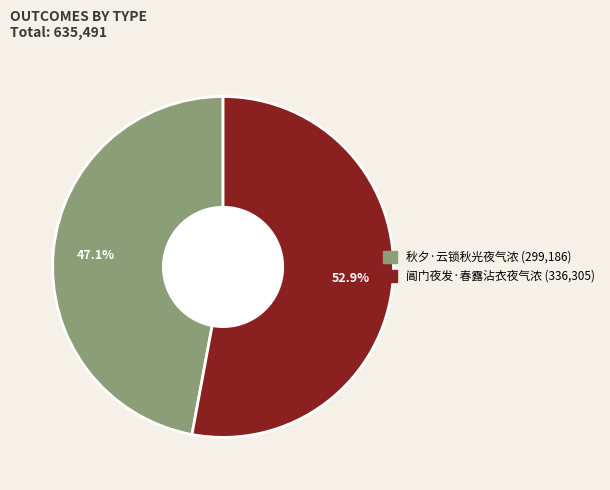

Is it true that 秋夕·云锁秋光夜气浓 is 47% of the pie?

True